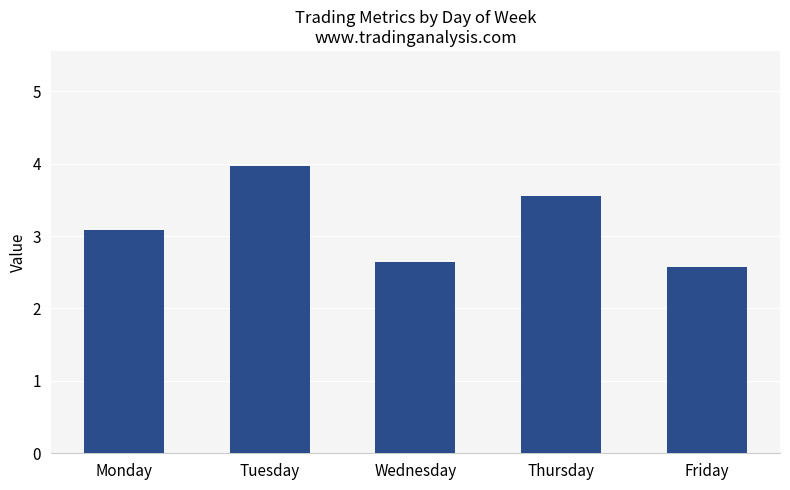

At which category does the chart reach its peak across all series?

Tuesday